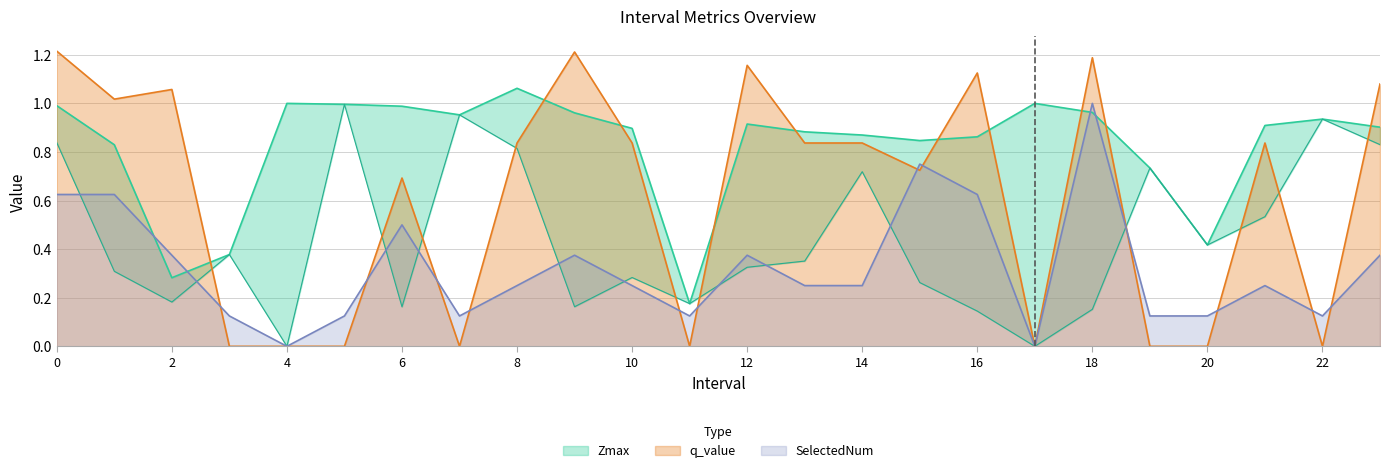

Which series has the widest spread of values?

q_value